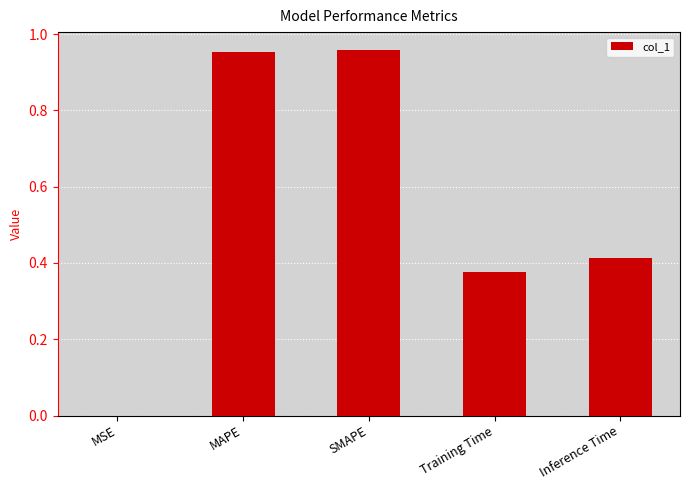

Which has a higher value, Inference Time or Training Time?

Inference Time